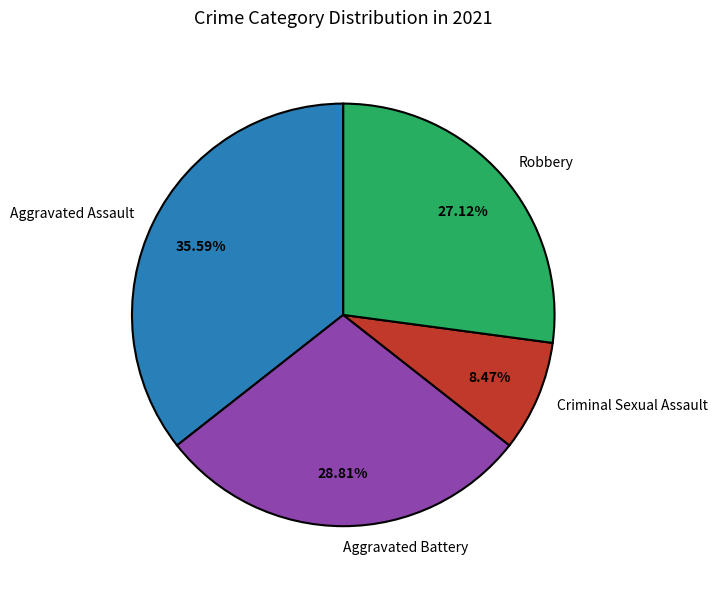

To the nearest percent, what is the average slice percentage?

25%